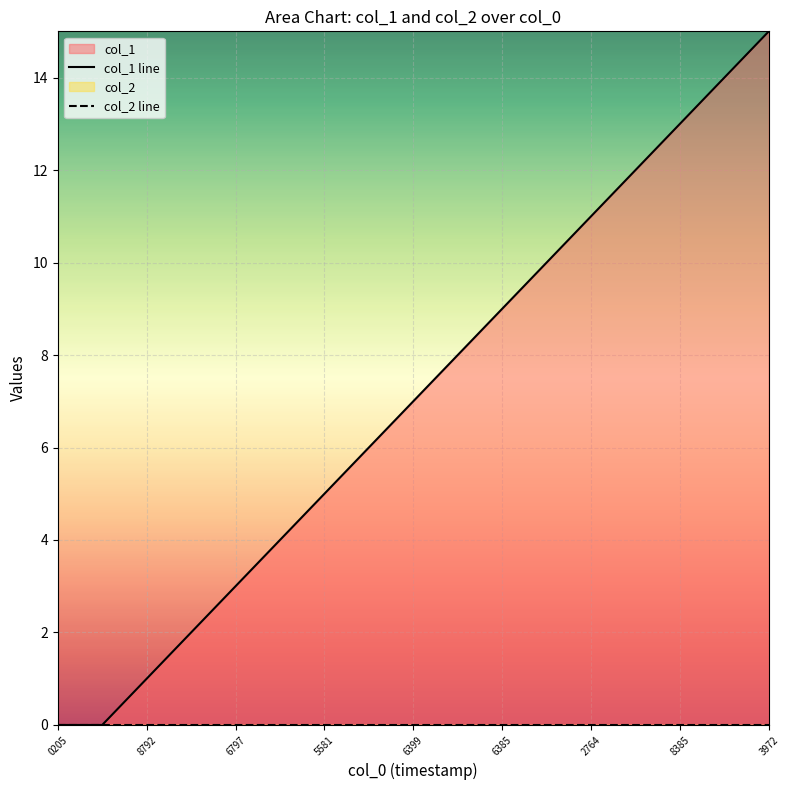

True or false: col_2 line and col_1 line intersect in this chart.

False